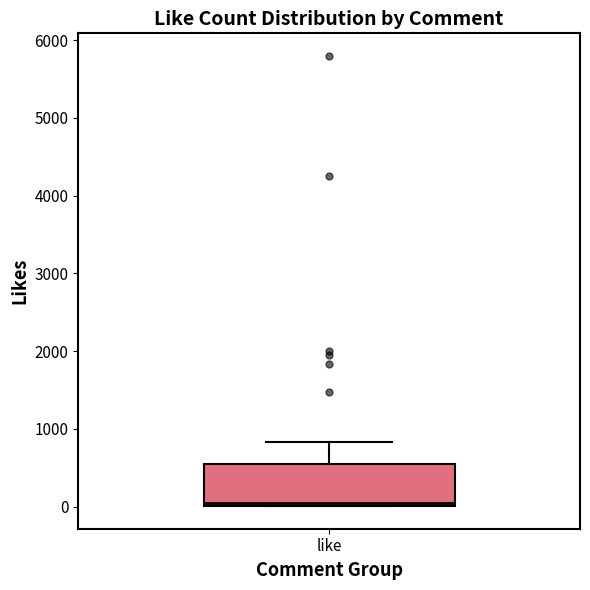

Read this box plot against the y-axis: the position of the median line, the range covered by the box, and the ends of both whiskers. The values are not printed on the chart, so give them approximately, as read against the axis.

median 0, box 0 to 500, whiskers 0 to 800